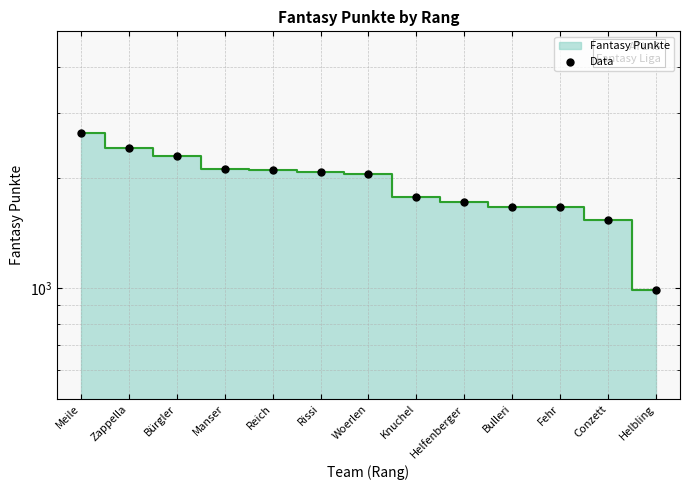

What is the ratio of the value at Knuchel to the value at Reich?

0.8